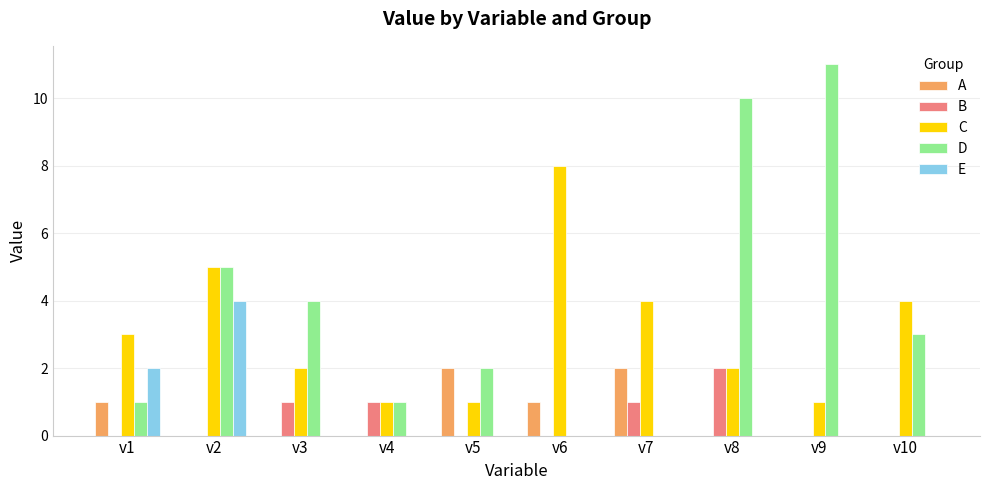

What is the maximum value for A?

2